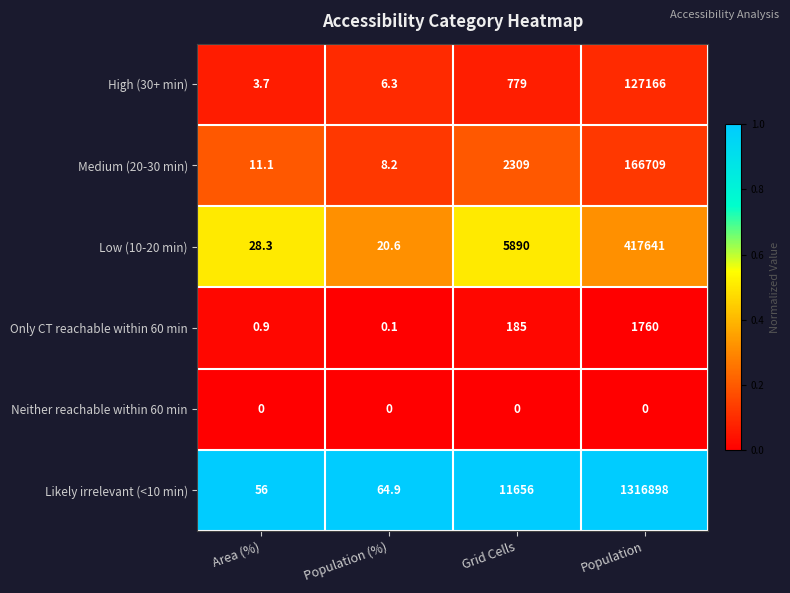

Which category has the highest value in the Low (10-20 min) series?

Population